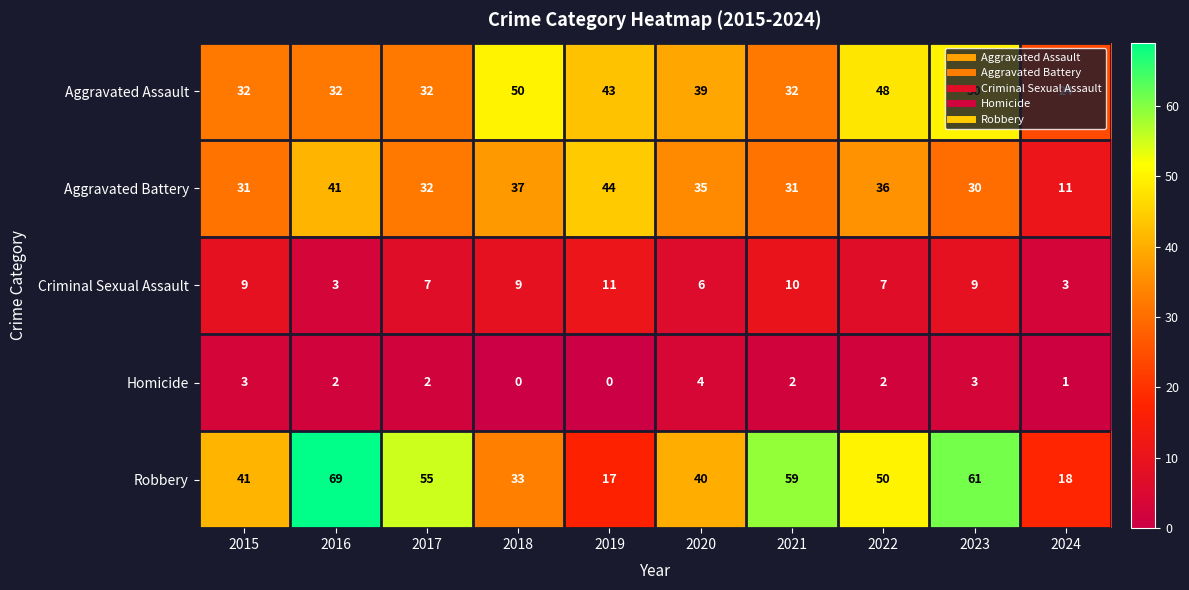

What is the sum of all Aggravated Battery values?

328